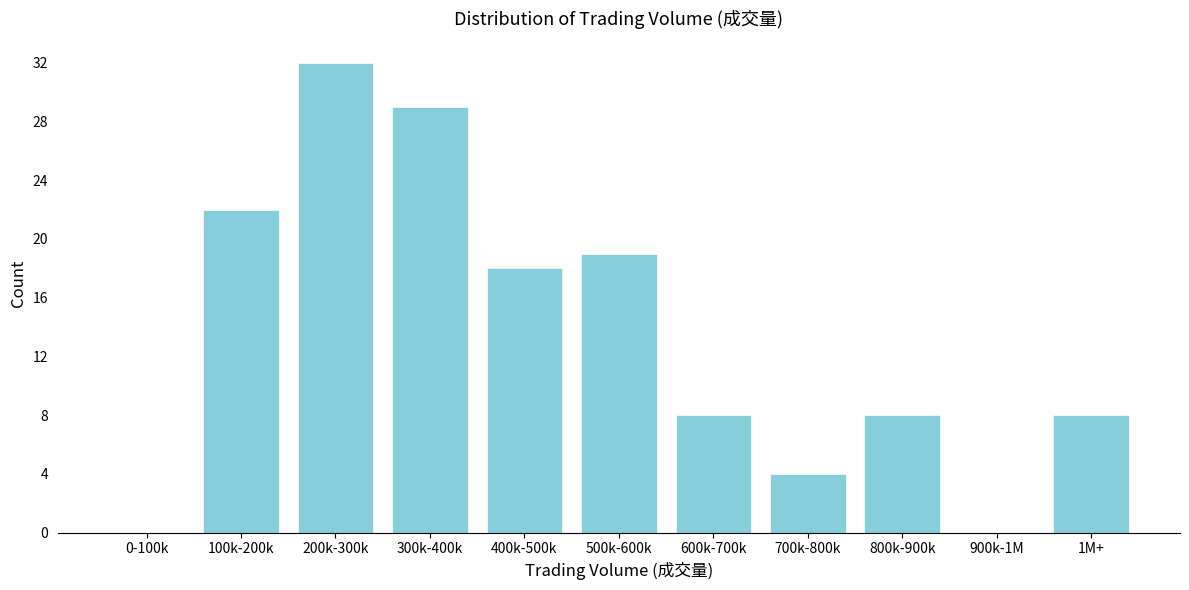

Reading right to left, transcribe all the data shown in this chart.

1M+=8	900k-1M=0	800k-900k=8	700k-800k=4	600k-700k=8	500k-600k=19	400k-500k=18	300k-400k=29	200k-300k=32	100k-200k=22	0-100k=0